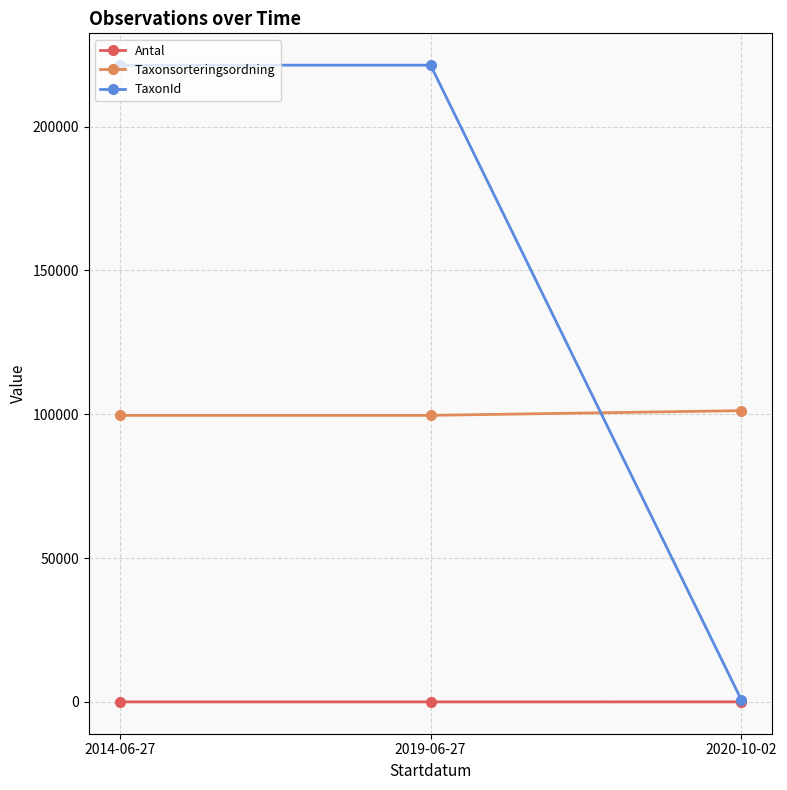

The TaxonId series shows 221343 at 2019-06-27. True or false?

True